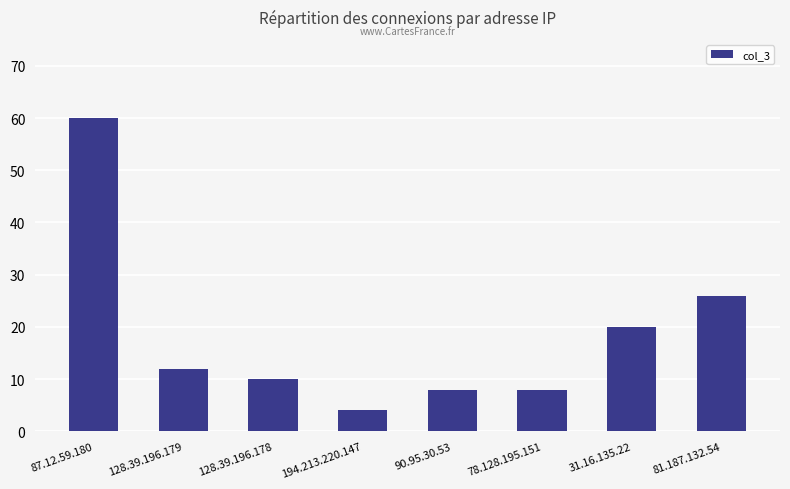

What is the difference between the second highest and second lowest values?

18